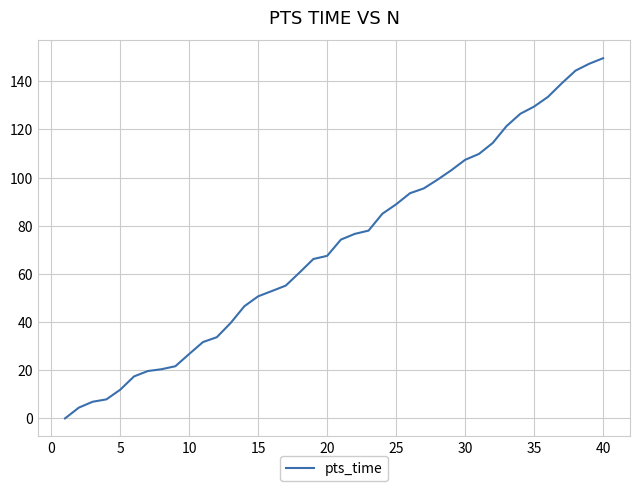

What is the difference between the maximum and minimum values?

149.6